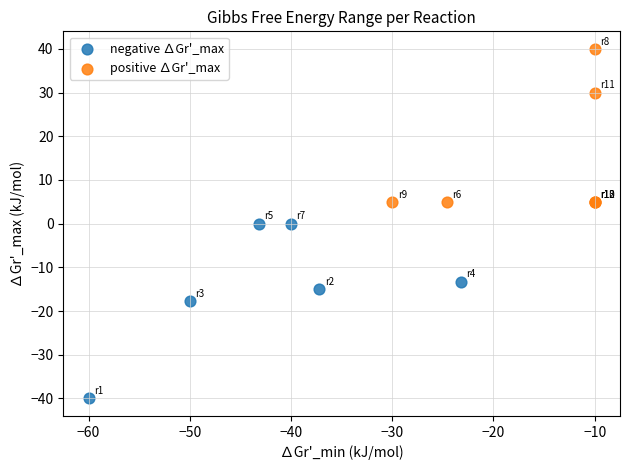

Which series reaches the maximum Y coordinate?

positive ∆Gr'_max